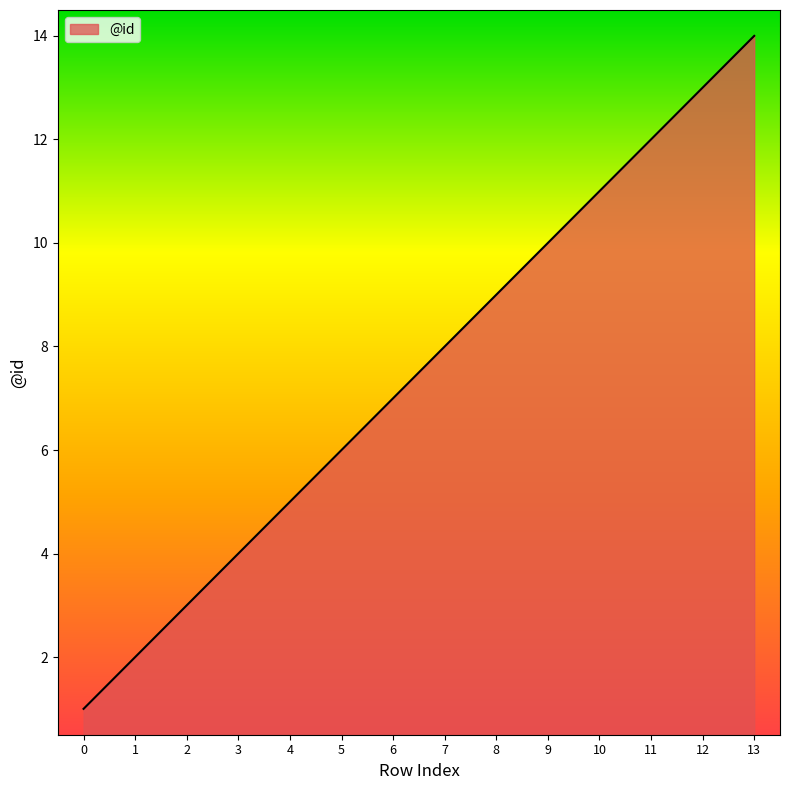

Approximately how many times larger is the value at 9 compared to 13?

0.7